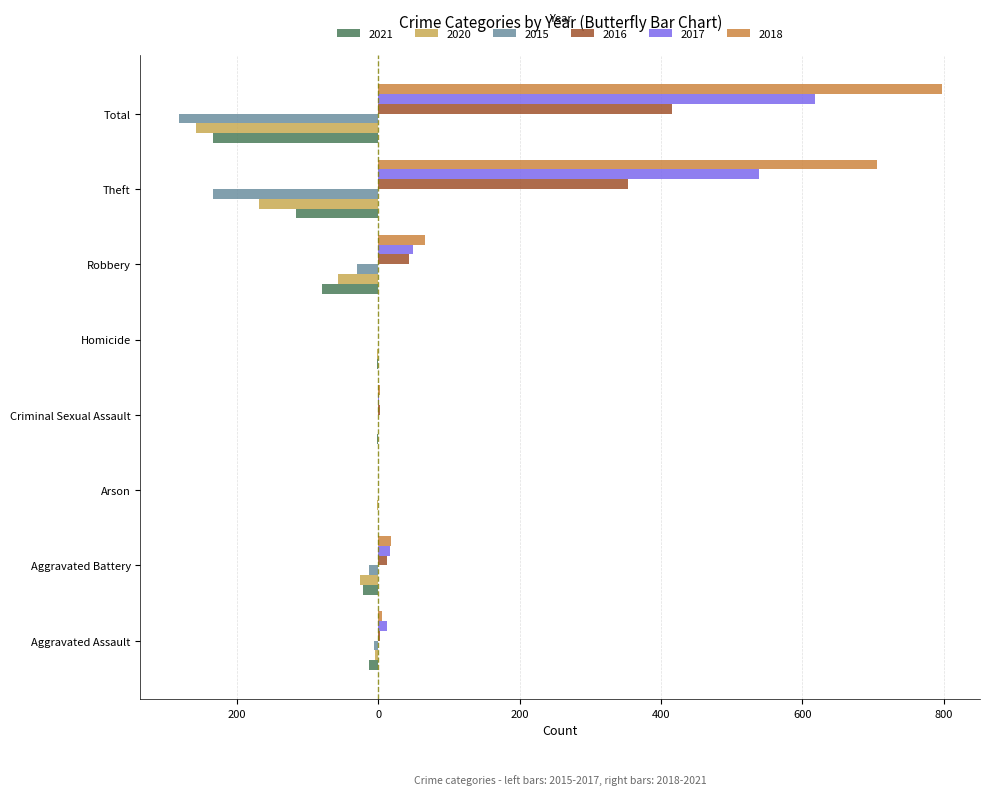

The value of 2018 at Total is 797. True or false?

True